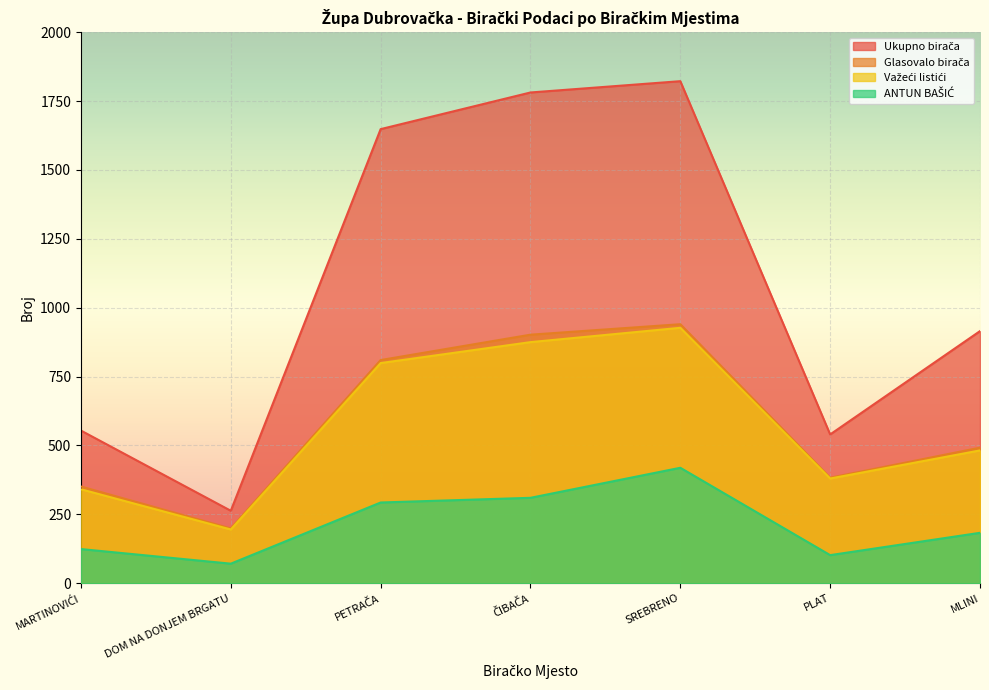

At which label does Glasovalo birača reach its minimum?

DOM NA DONJEM BRGATU